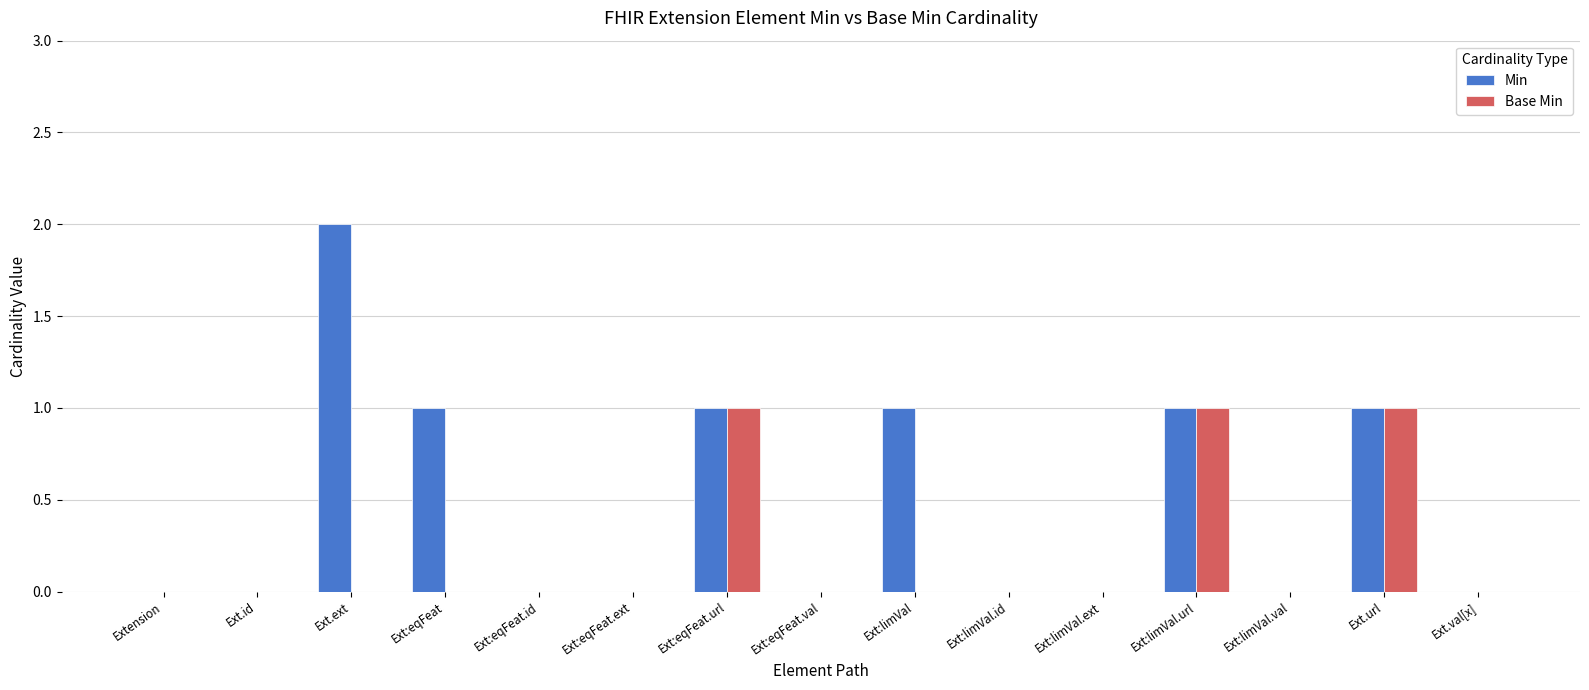

At which label does Min reach its peak?

Ext.ext